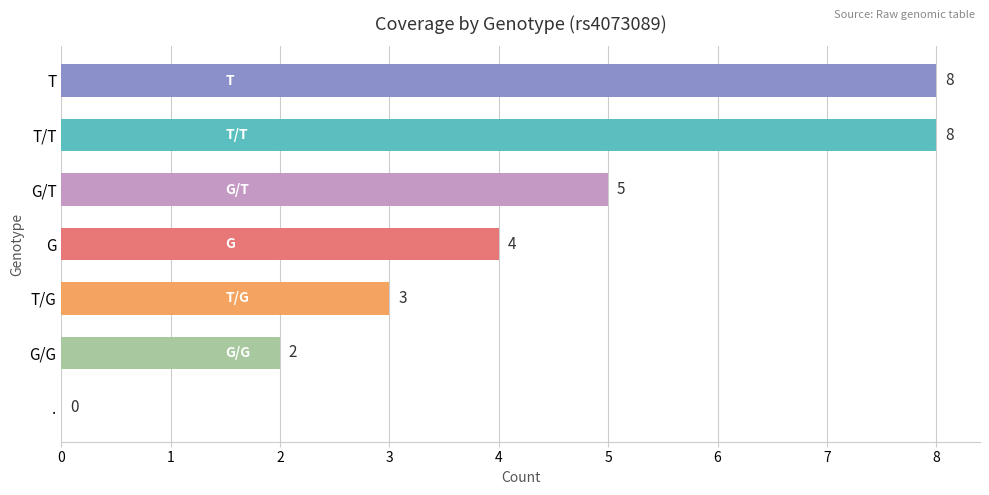

Reading top to bottom, transcribe all the data shown in this chart.

T=8	T/T=8	G/T=5	G=4	T/G=3	G/G=2	.=0